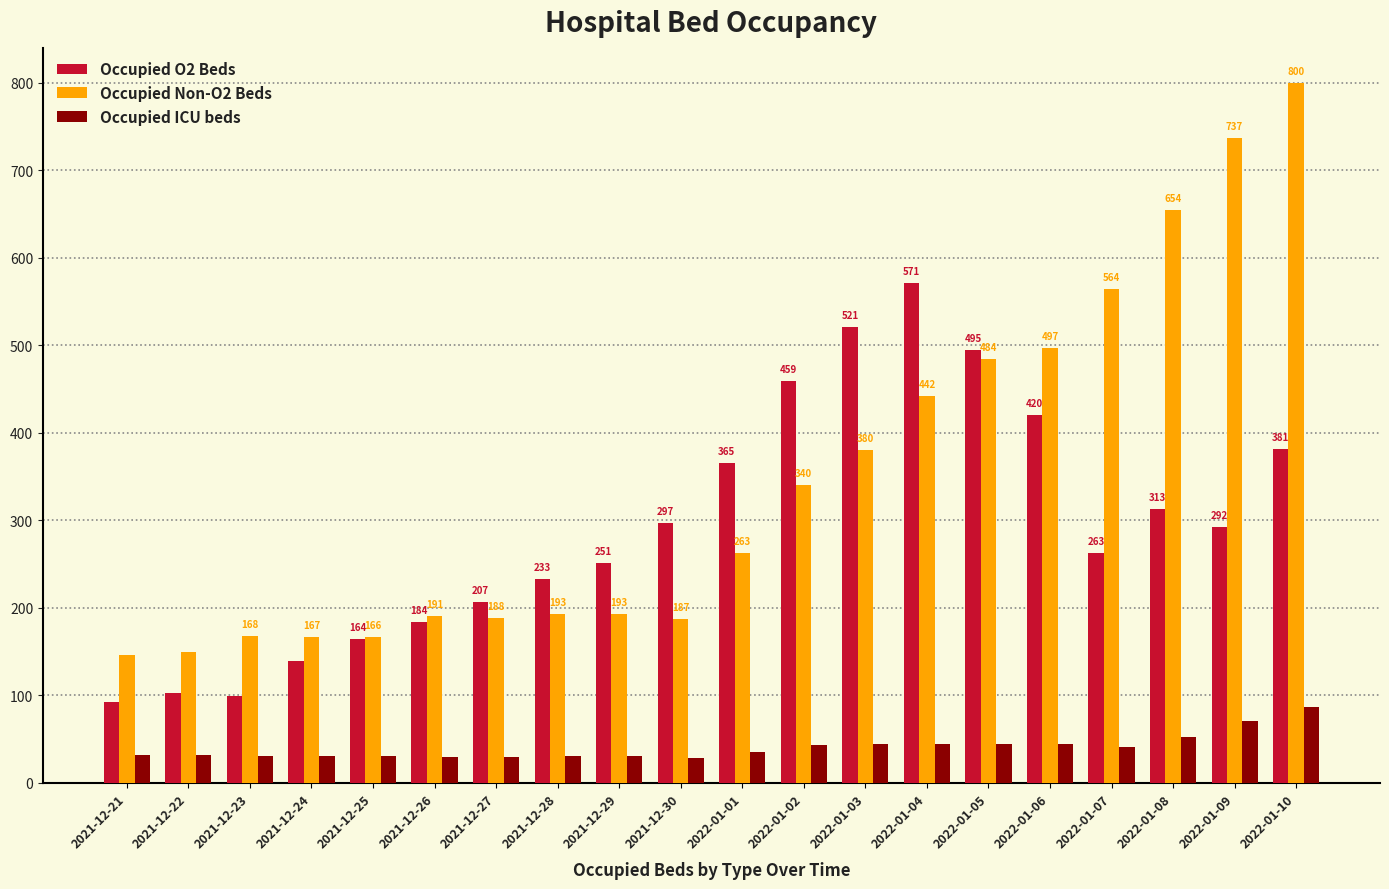

What is the difference between the maximum and minimum values in the Occupied O2 Beds series?

479